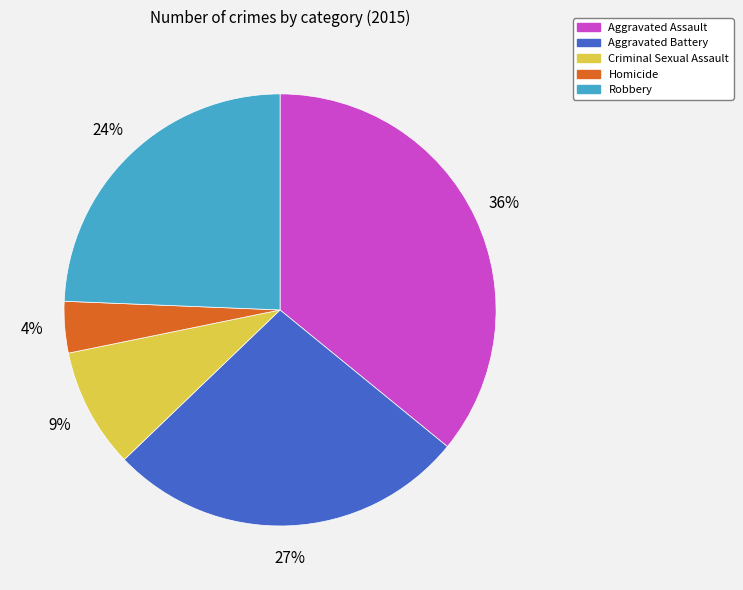

Which slice is the largest?

Aggravated Assault